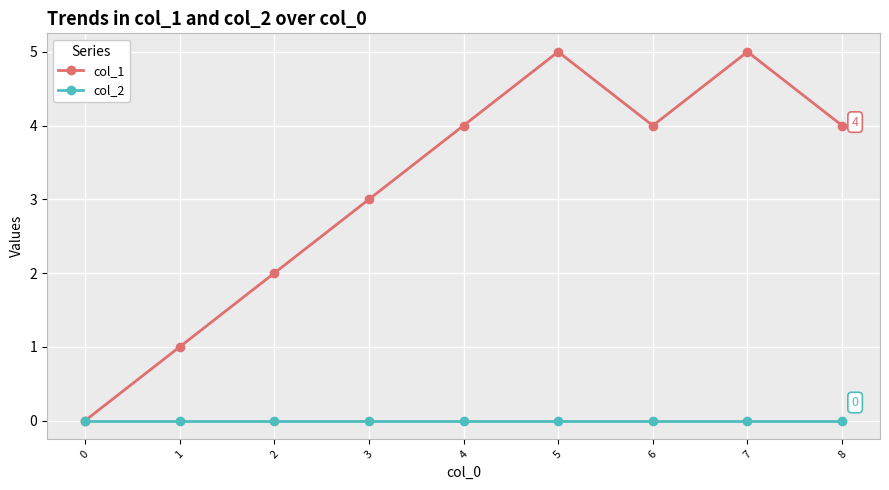

What is the maximum value shown in the chart?

5